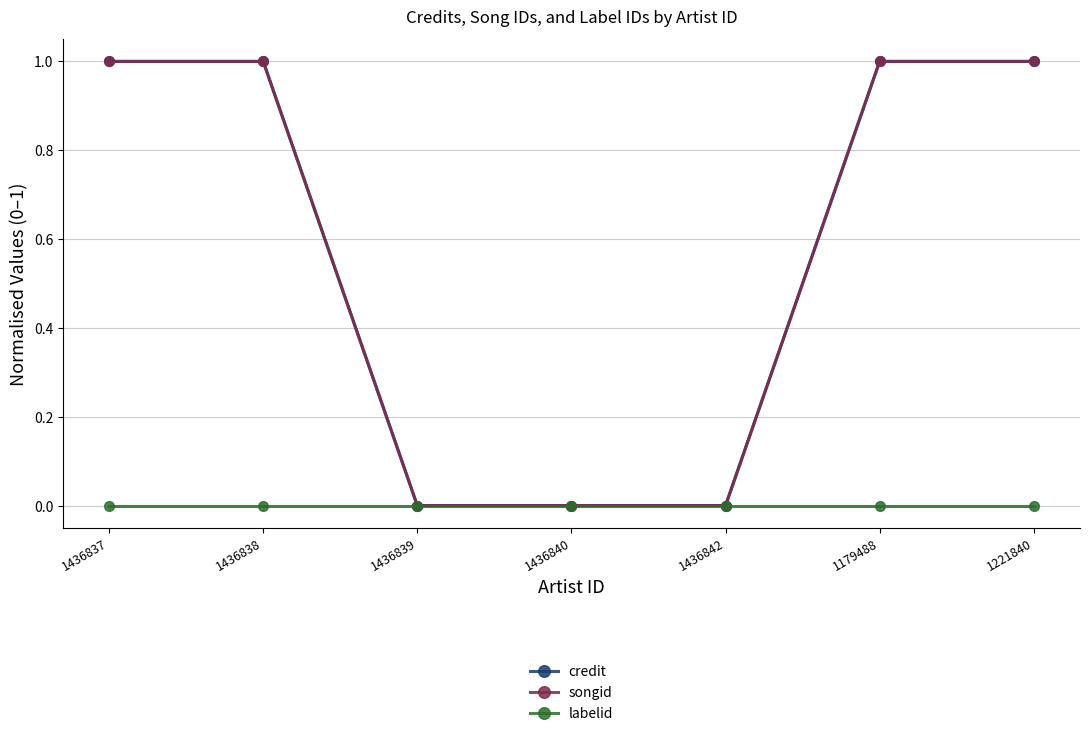

True or false: labelid and songid intersect in this chart.

False